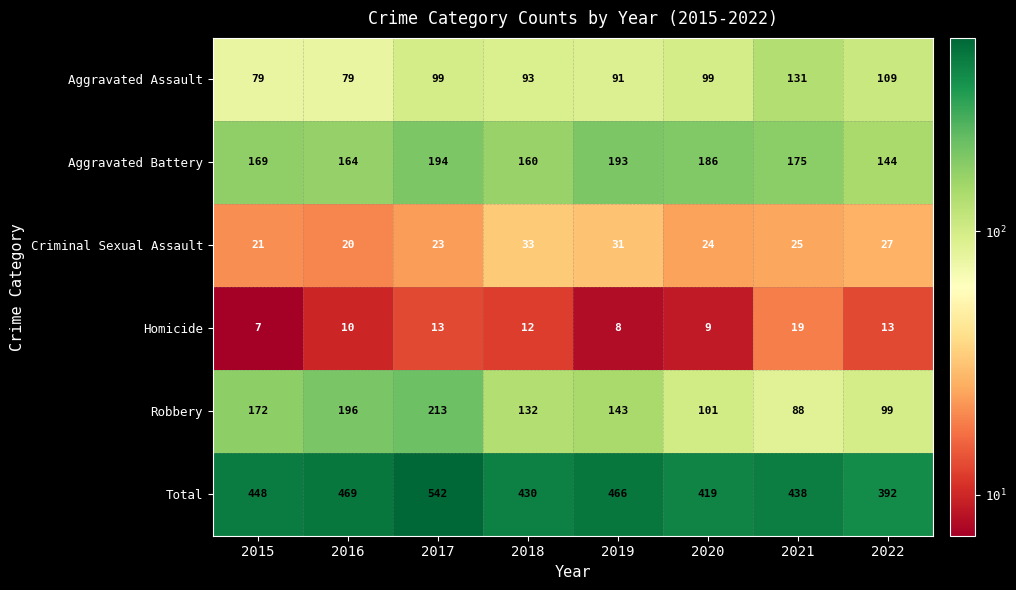

The value of Robbery at 2017 is 213. True or false?

True